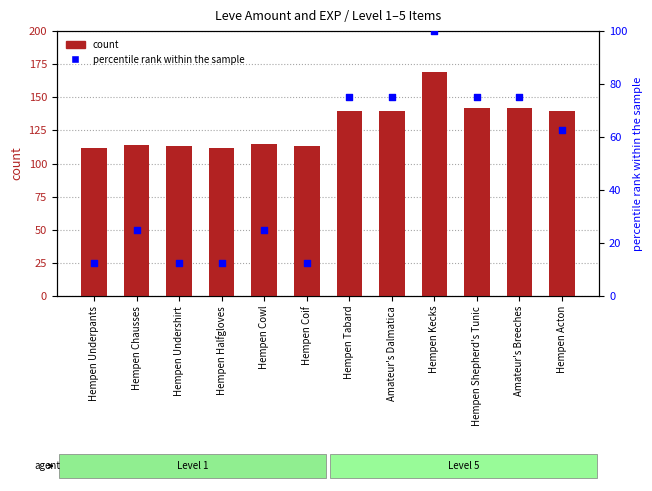

What are all the series names shown in the legend?

count, percentile rank within the sample